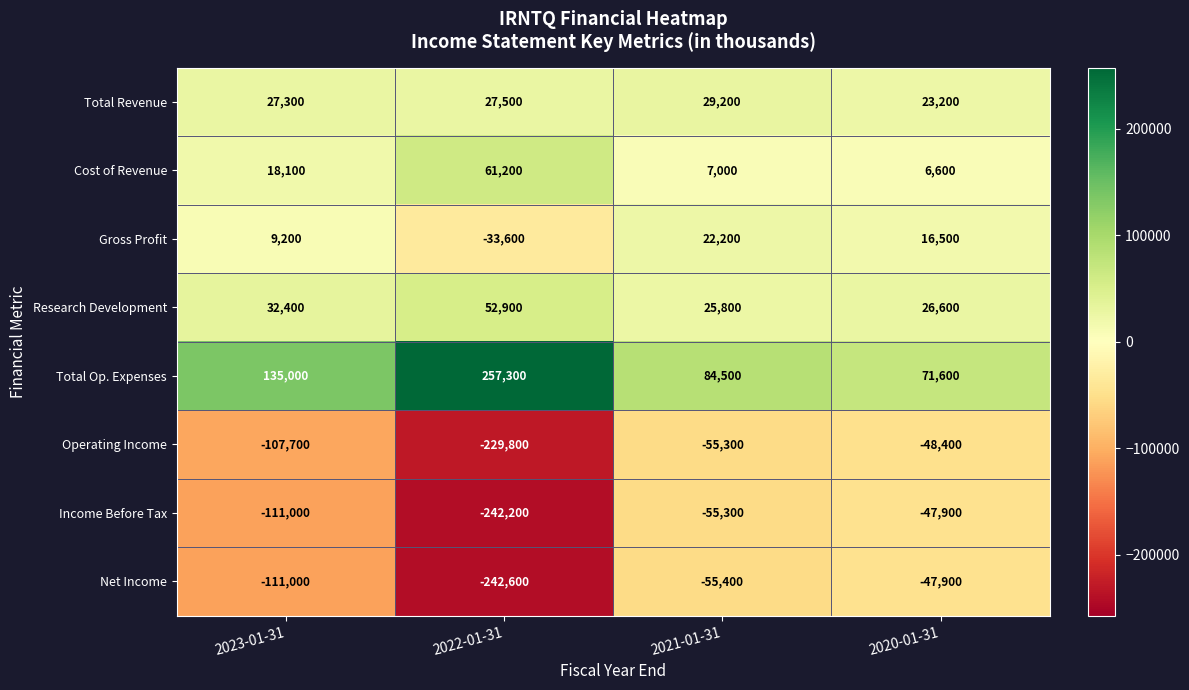

List the labels in order of Operating Income value, largest first.

2020-01-31, 2021-01-31, 2023-01-31, 2022-01-31